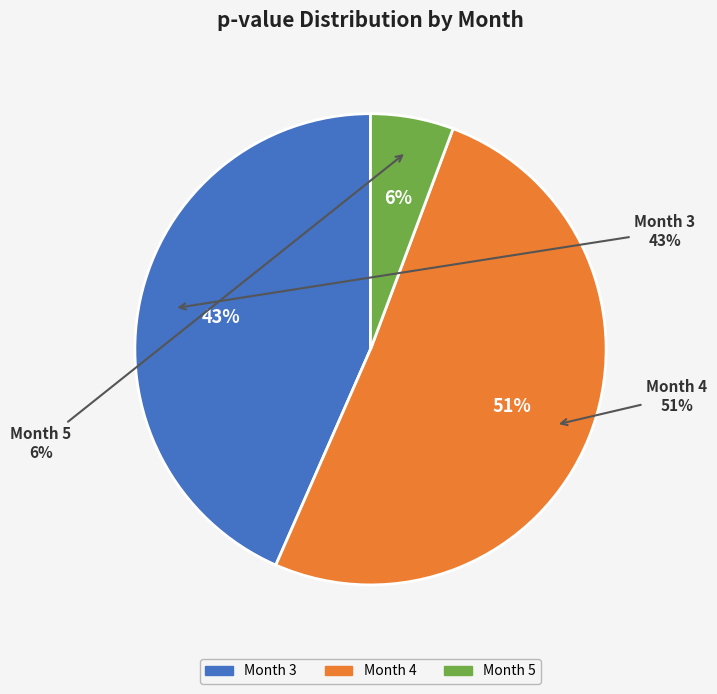

How many slices are in this pie chart?

3